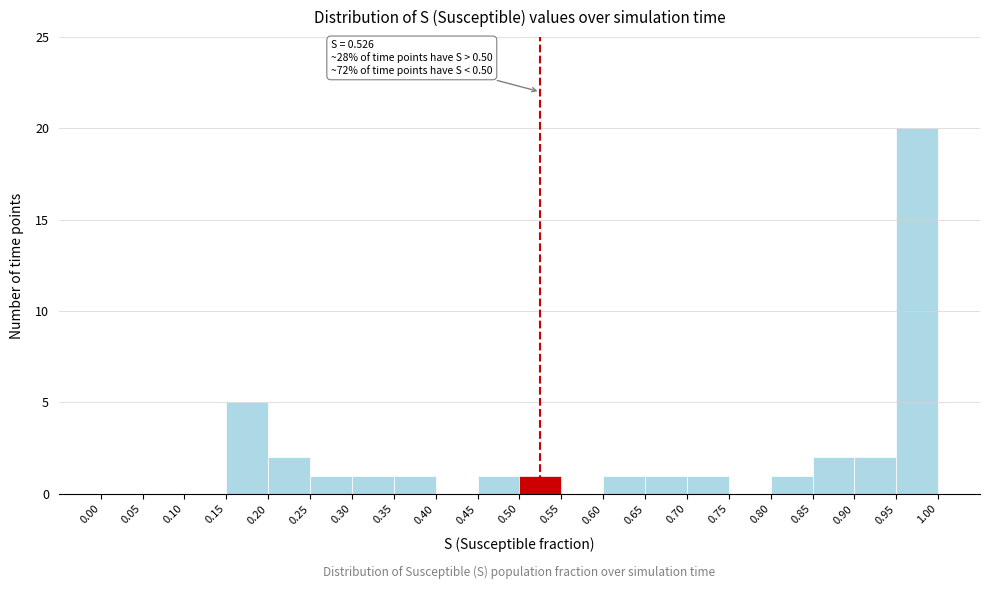

Which range on the x-axis has the tallest bar?

0.95 to 1.00